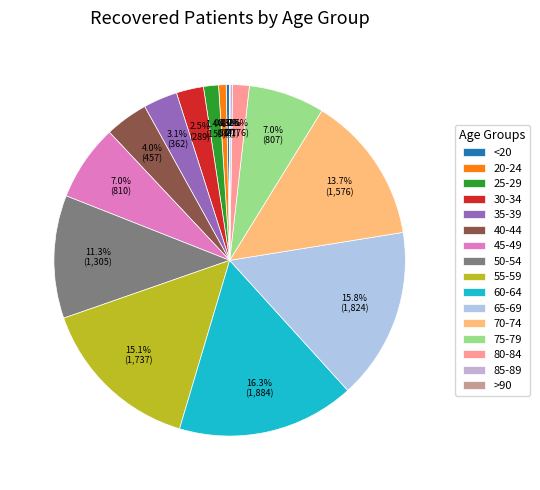

Does 75-79 account for over 50% of the chart?

No